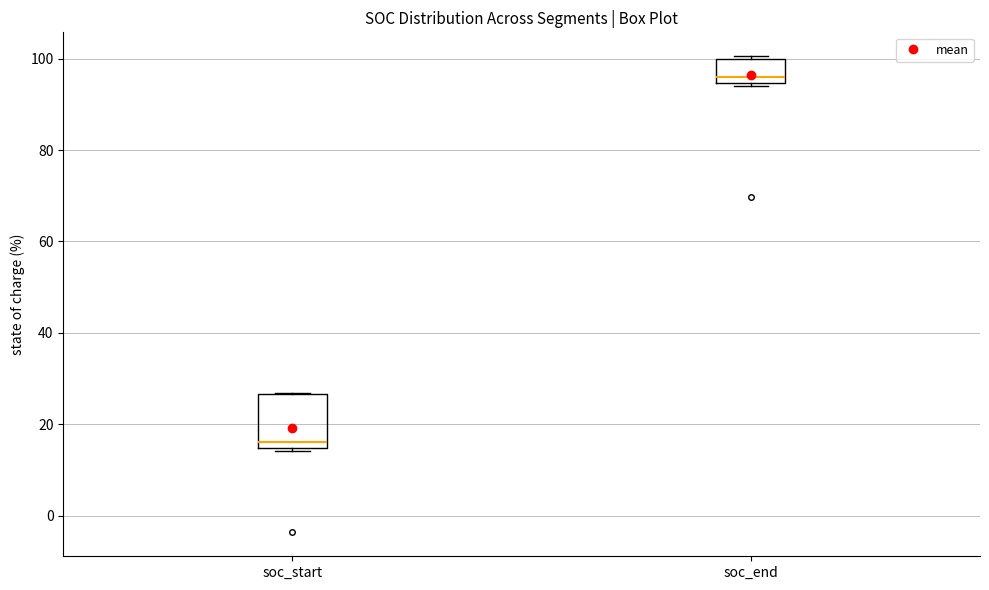

Reading left to right, read every box against the y-axis: the position of its median line, the range the box covers, and the ends of its whiskers. The values are not printed on the chart, so give them approximately, as read against the axis.

soc_start: median 16, box 14 to 26, whiskers 14 (just below the box's lower edge) to 26
soc_end: median 96, box 94 to 100, whiskers 94 (just below the box's lower edge) to 100